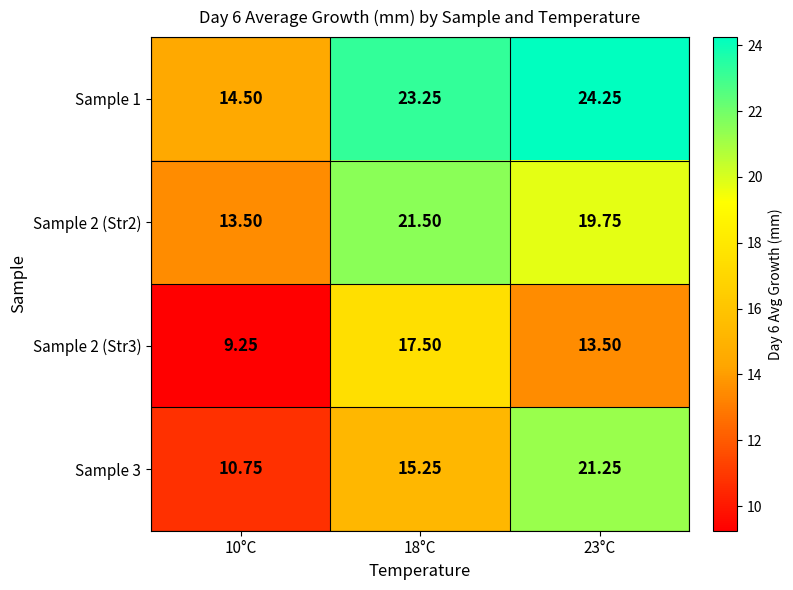

Is the value of Sample 1 at 18°C greater than the value of Sample 3 at 10°C?

Yes